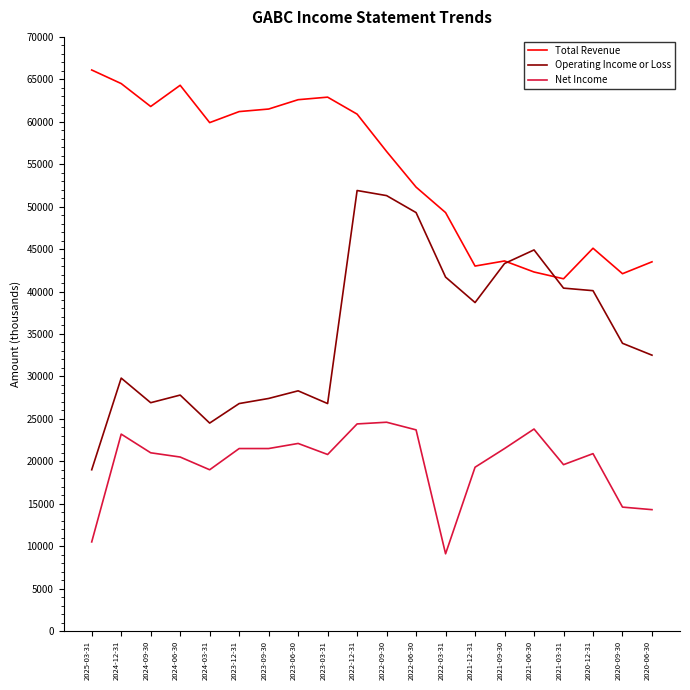

Which series has the largest total across all categories?

Total Revenue